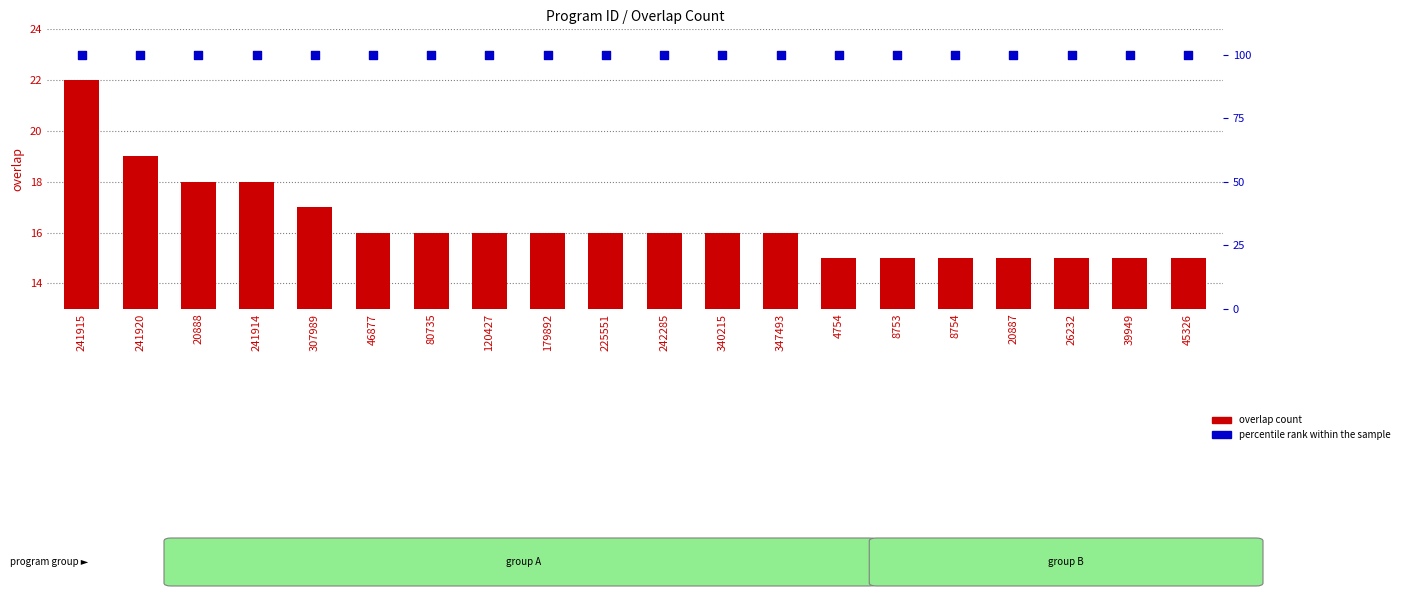

What are all the series names shown in the legend?

overlap count, percentile rank within the sample